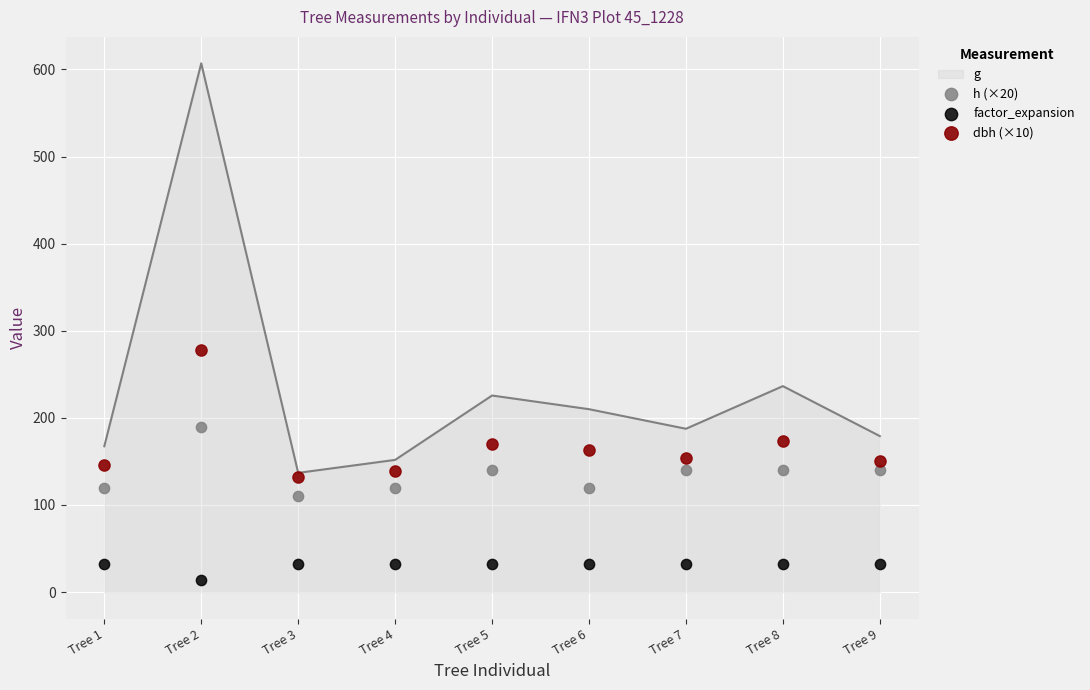

Which series contains the highest Y value?

dbh (×10)